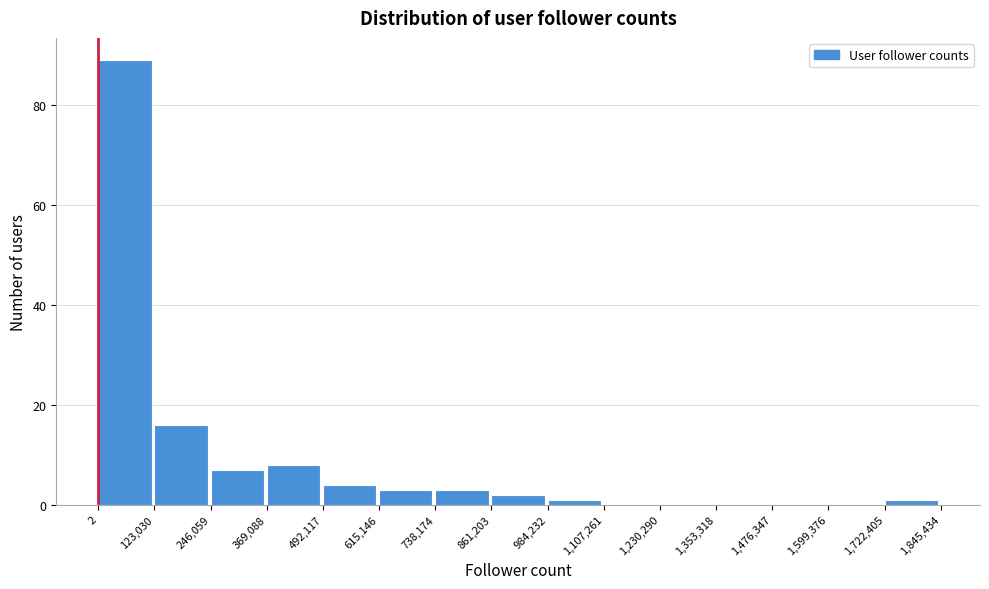

Which range on the x-axis has the tallest bar?

2 to 123,030